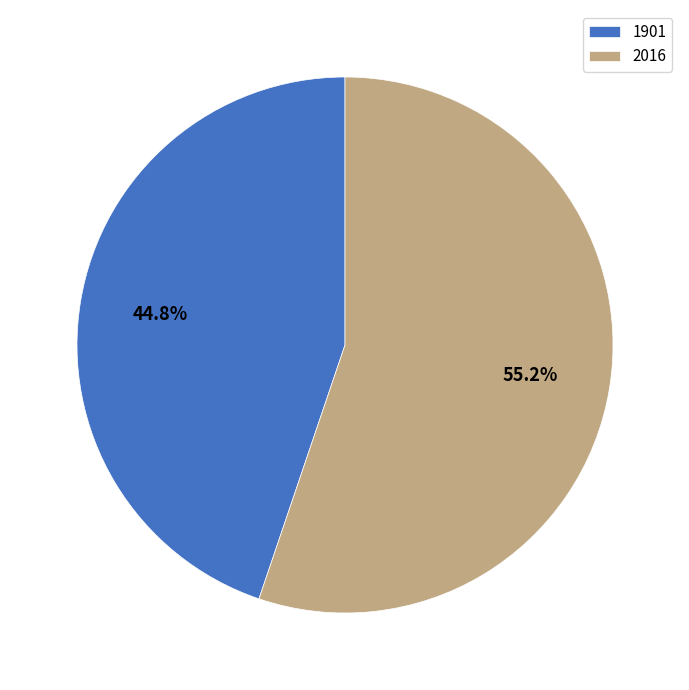

To the nearest percent, what percentage of the pie is 1901?

45%